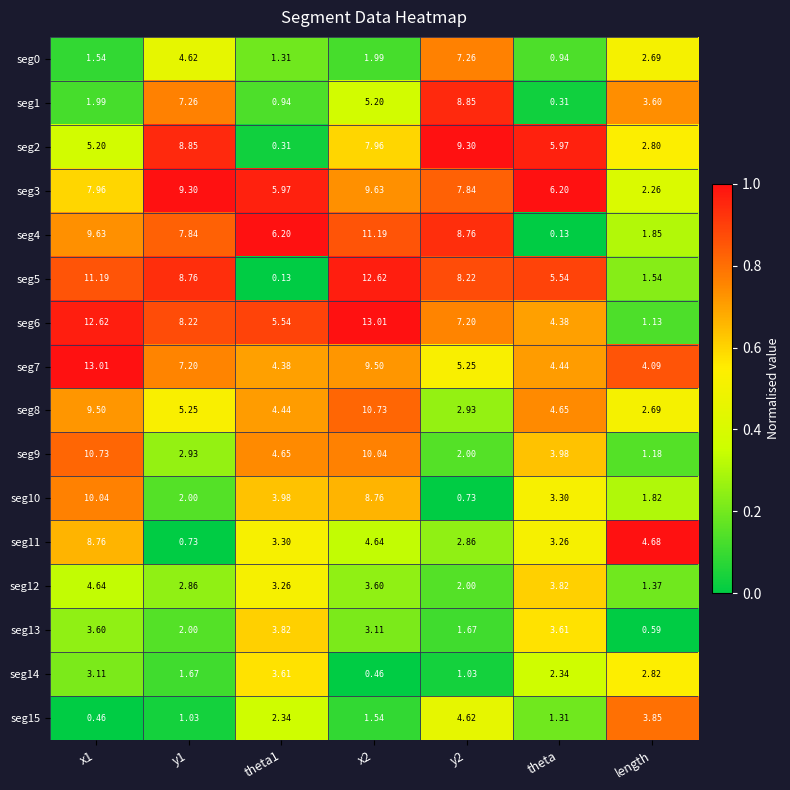

Which category has the lowest value in the seg8 series?

length